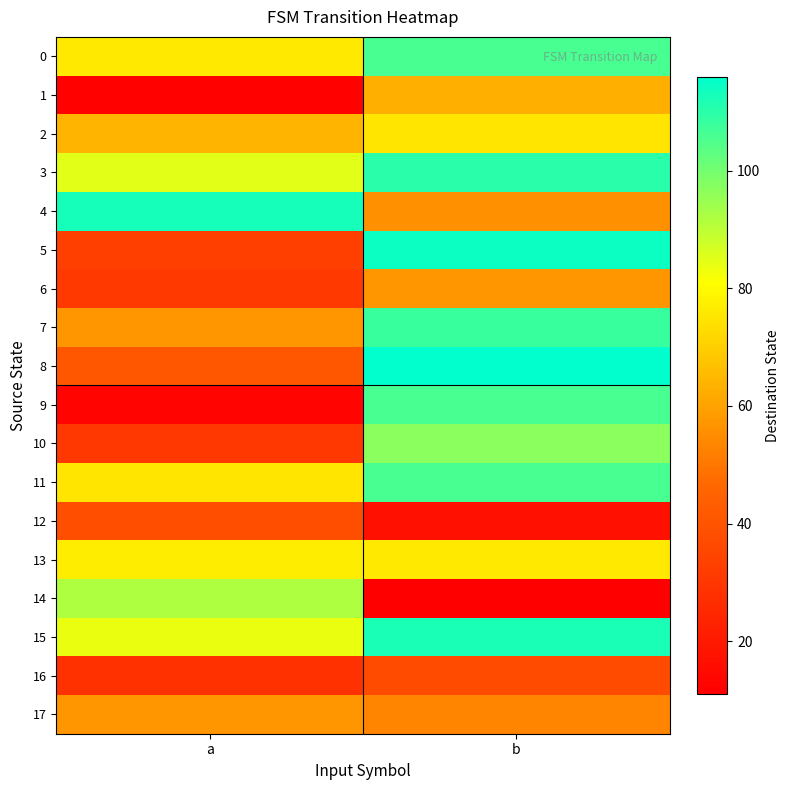

What is the total value across all series at b?

1420